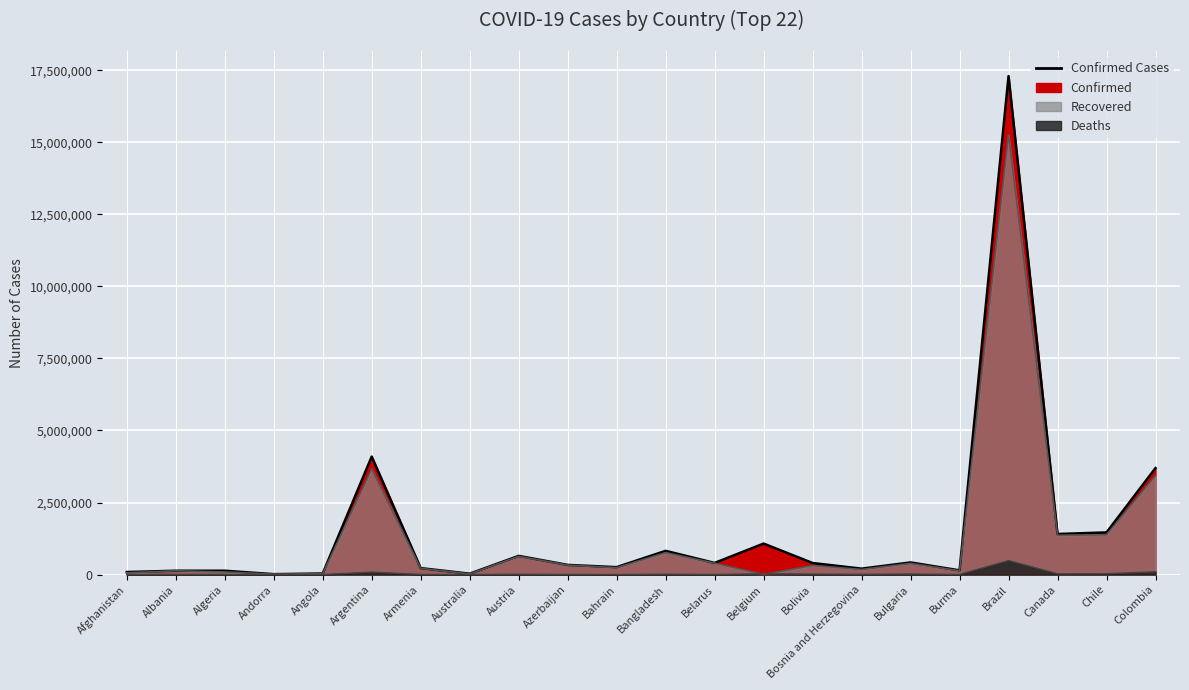

Where is the first local minimum for Deaths?

Albania